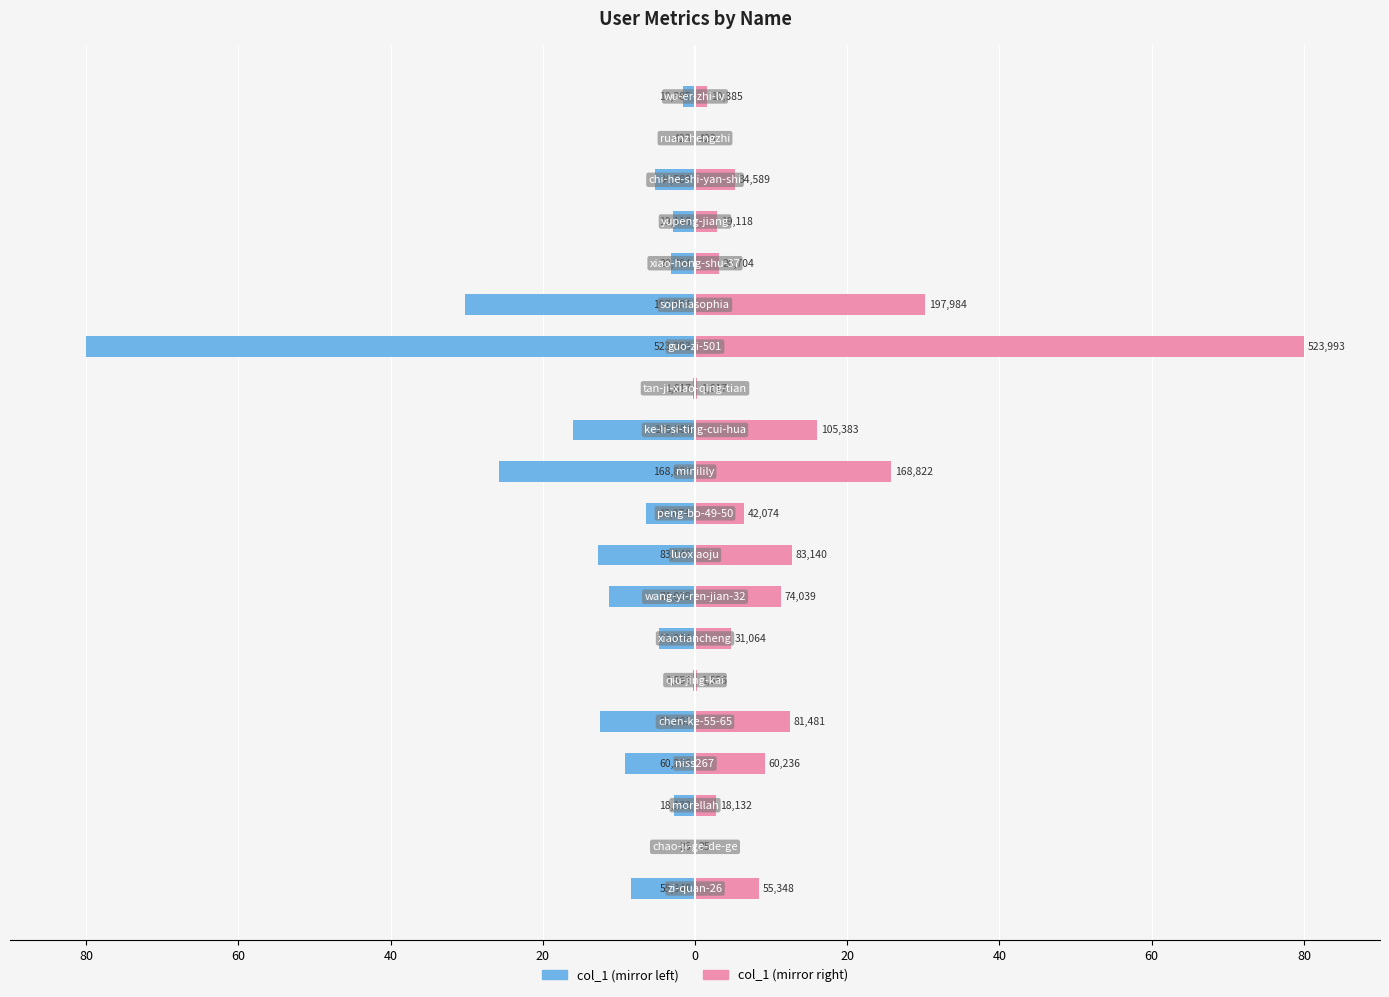

Between 13 and 18, which is larger?

18